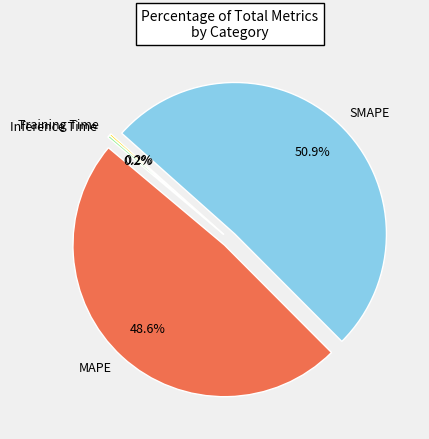

Which slice represents more than half of the pie?

SMAPE